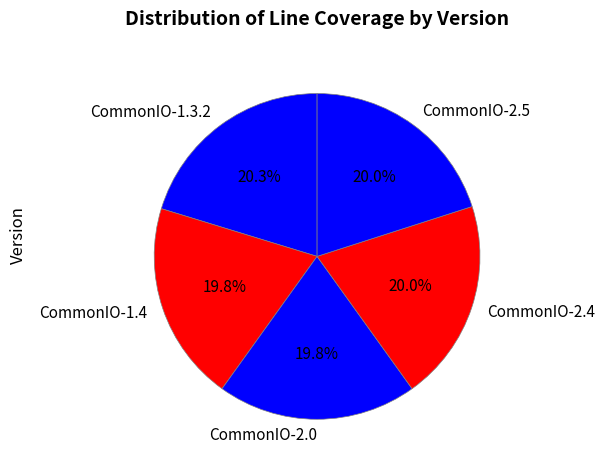

Is the sum of CommonIO-2.0 and CommonIO-2.5 greater than half?

No